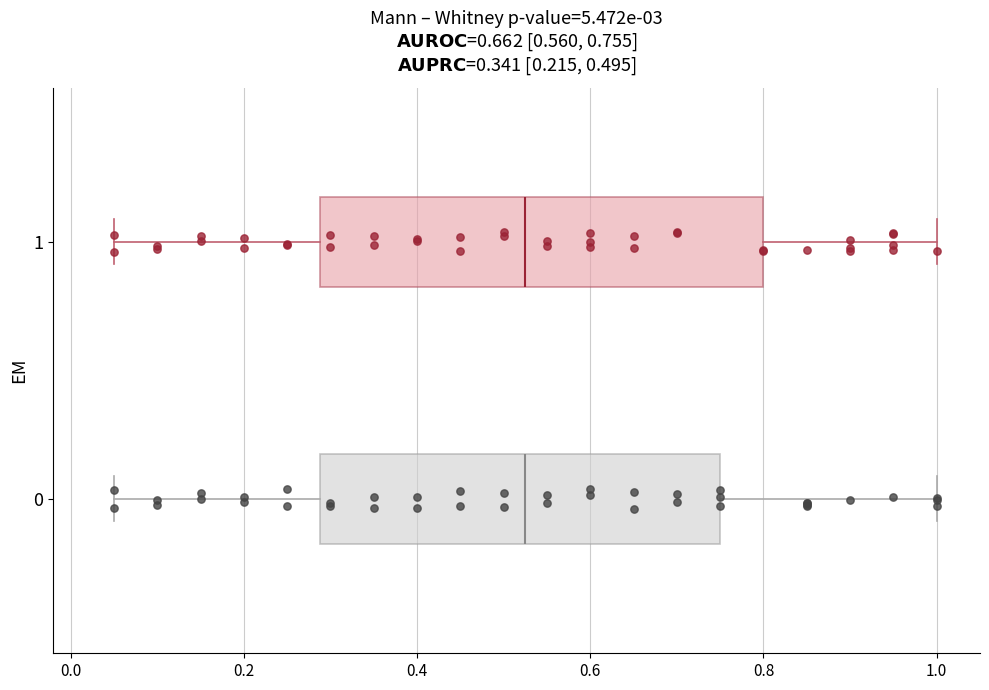

Which box is the widest, from its left edge to its right edge?

1